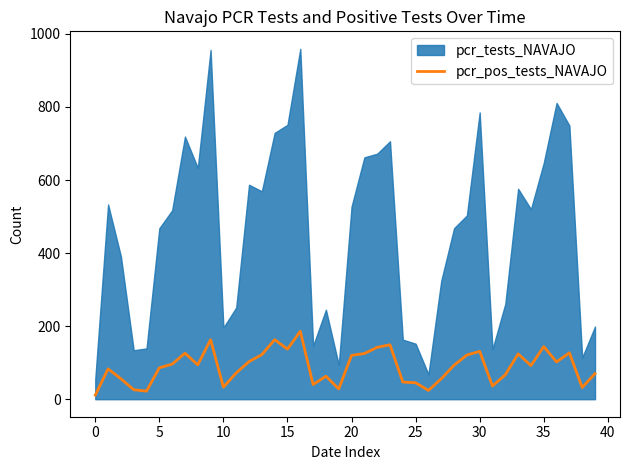

True or false: the data shows 37 at 22.

False